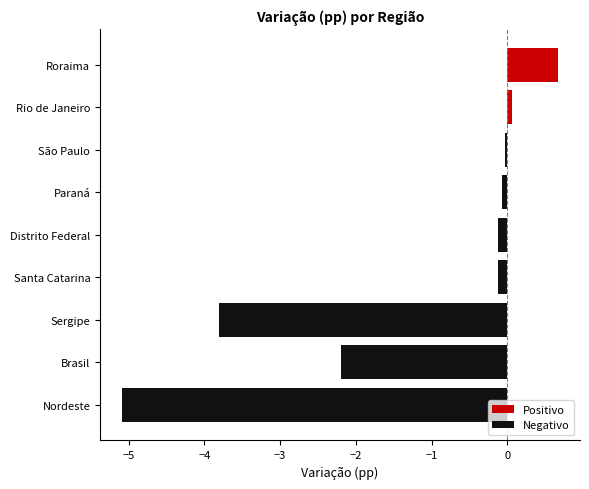

Between Santa Catarina and Sergipe, which series saw the biggest shift?

Negativo